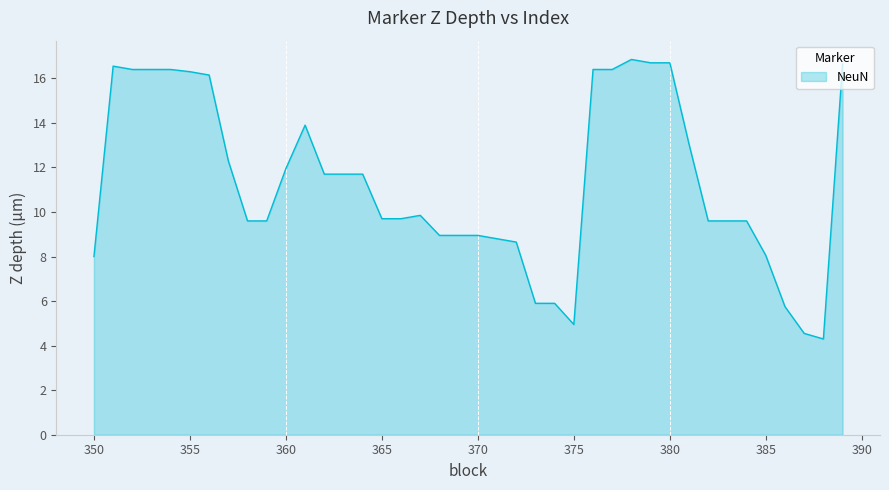

What is the smallest value displayed?

4.3